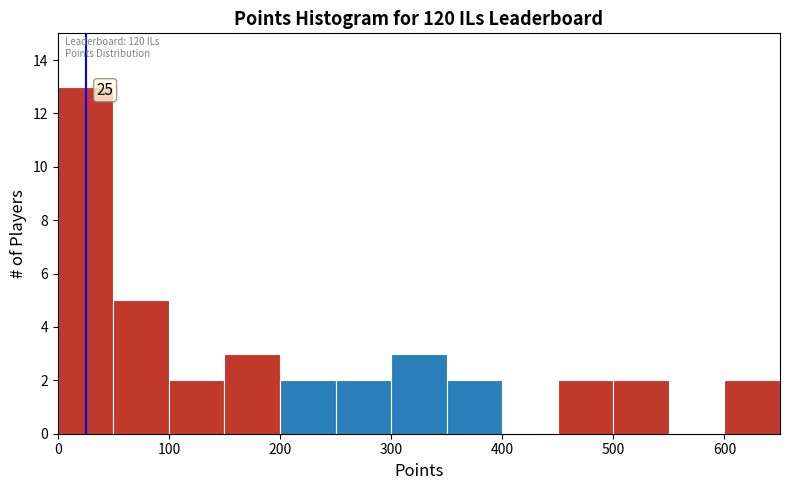

Which range on the x-axis has the tallest bar?

0 to 50